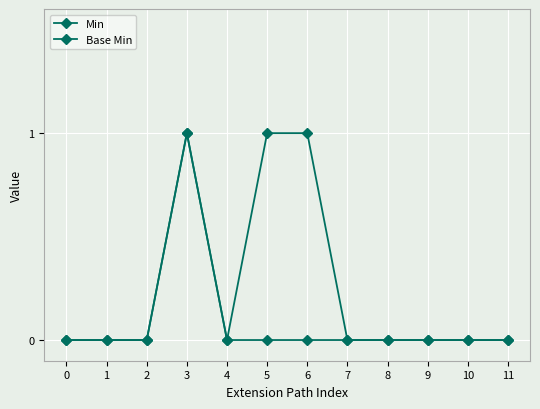

Where is the first local minimum for Base Min?

4